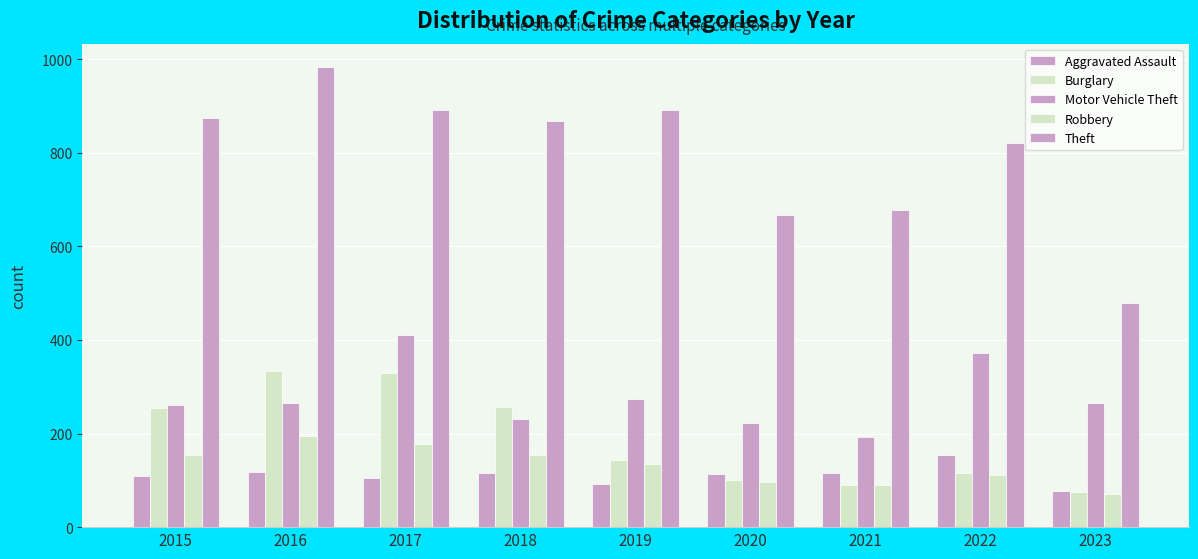

What is the total value across all series at 2021?

1167